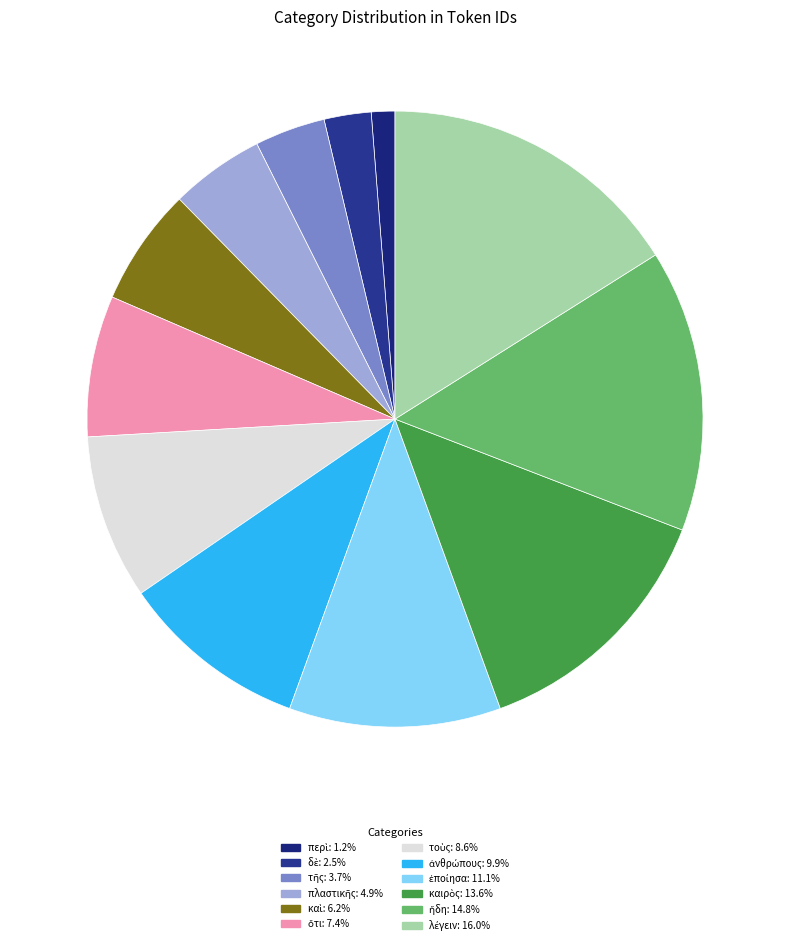

Combined, do ἀνθρώπους and καὶ account for over 50%?

No